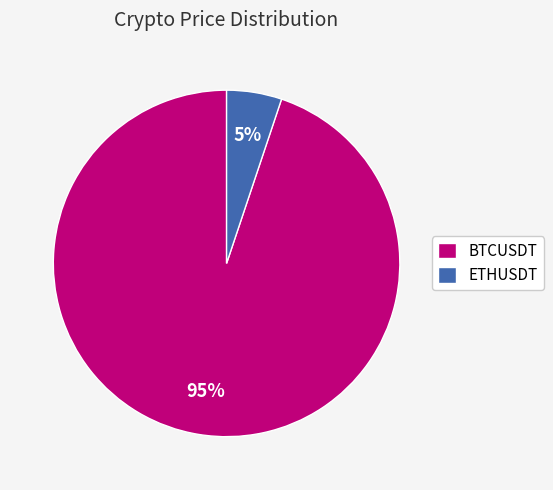

What is the smallest slice in the pie chart?

ETHUSDT